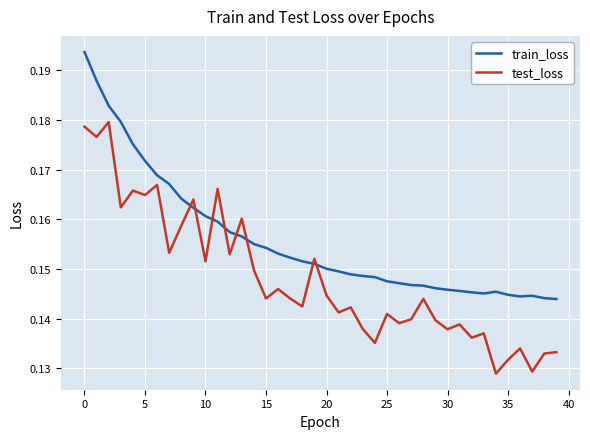

List the series in order of their overall mean, lowest first.

test_loss, train_loss